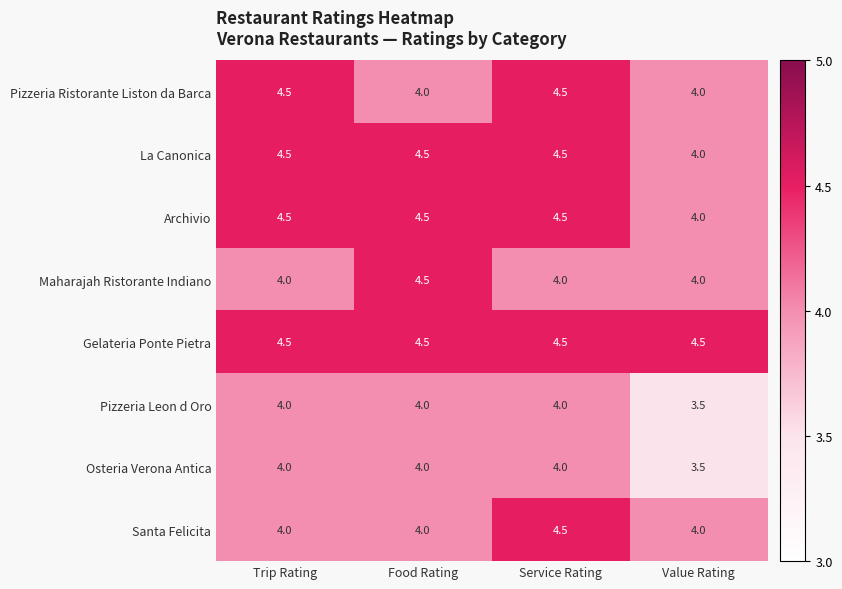

What is the difference between the highest and lowest values at Food Rating?

0.5